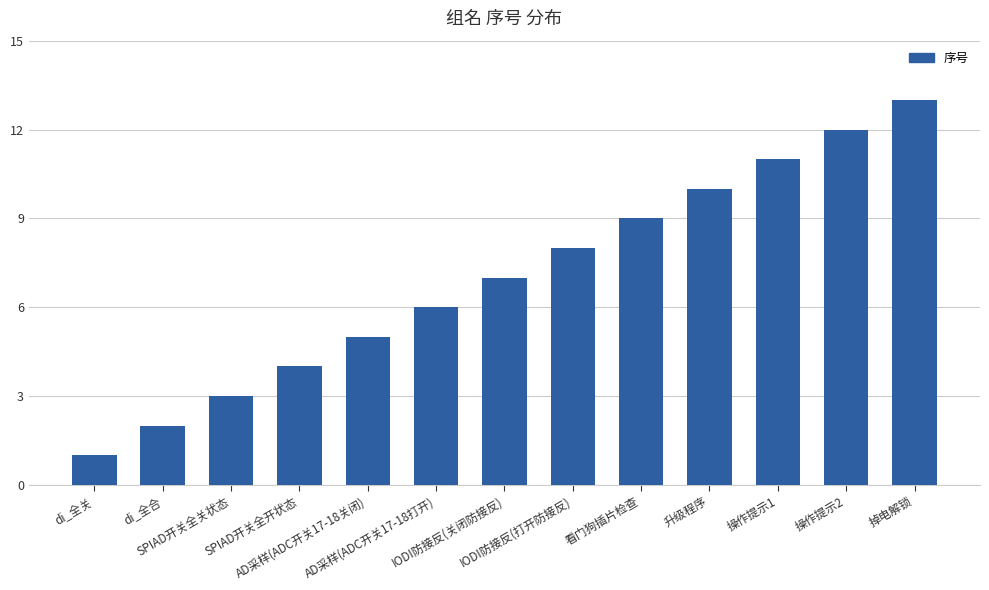

Is it true that the value at 掉电解锁 is 9?

False